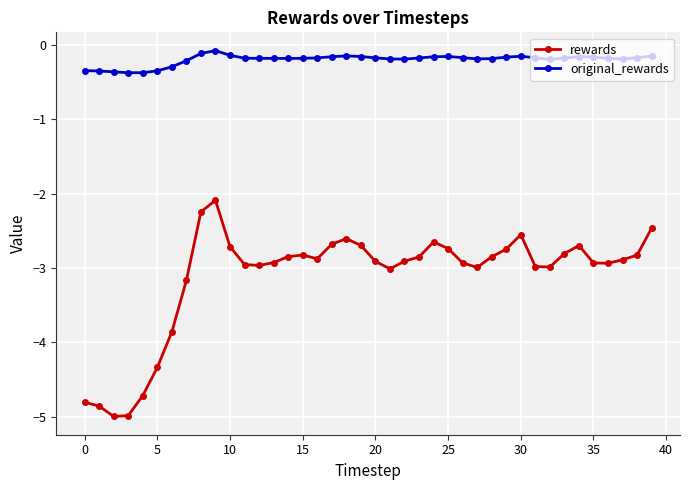

What is the difference between the second highest and minimum values in the rewards series?

2.8